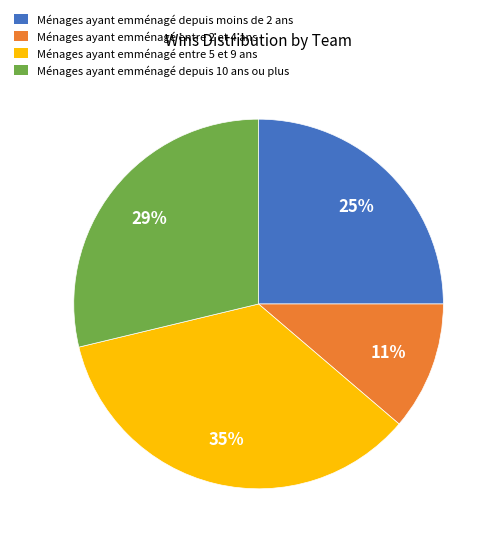

To the nearest percent, what is the average slice percentage?

25%